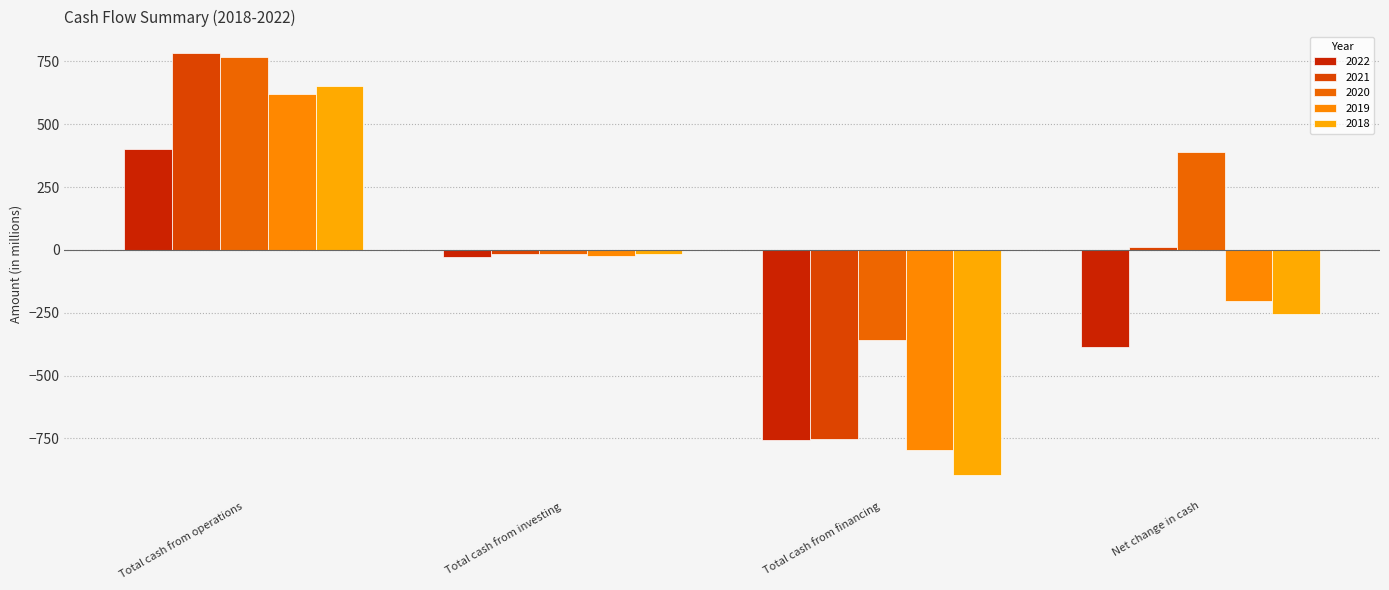

Rank the series at Net change in cash from highest to lowest value.

2020, 2021, 2019, 2018, 2022